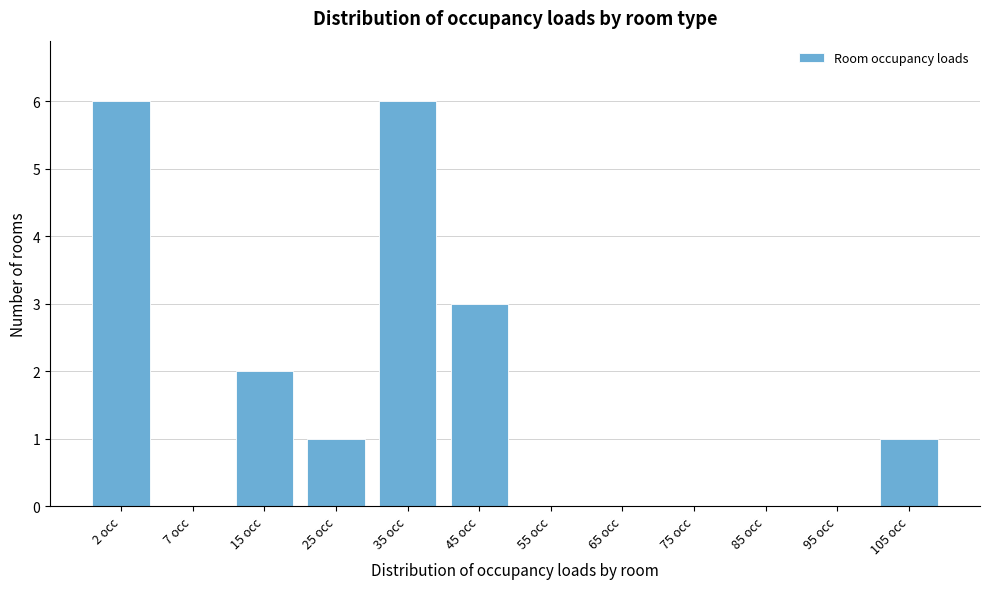

Reading left to right, extract all data points from this chart.

2 occ=6	7 occ=0	15 occ=2	25 occ=1	35 occ=6	45 occ=3	55 occ=0	65 occ=0	75 occ=0	85 occ=0	95 occ=0	105 occ=1